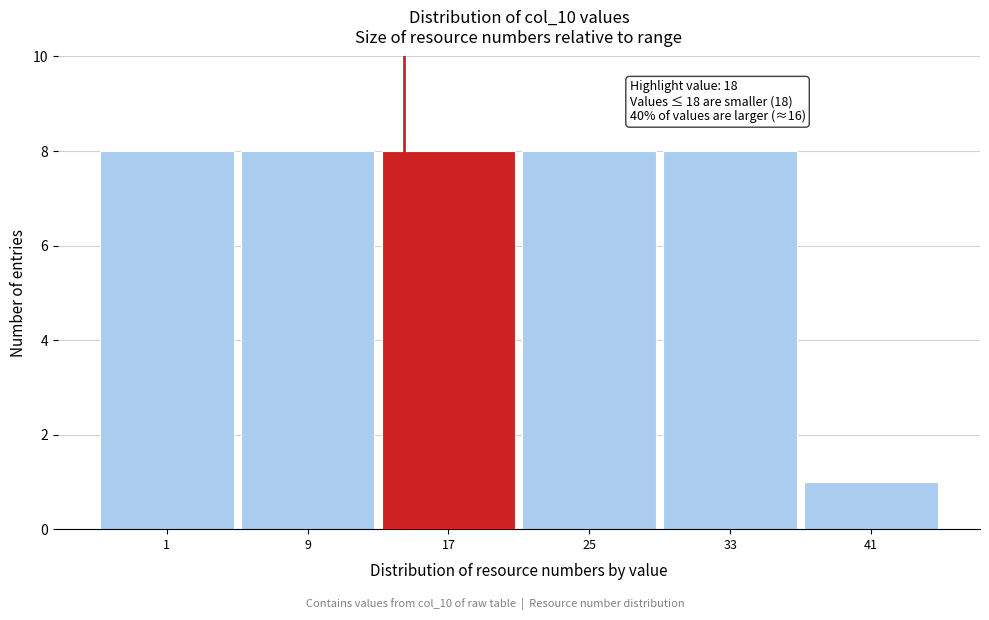

Reading left to right, transcribe all the data shown in this chart.

1=8	9=8	17=8	25=8	33=8	41=1